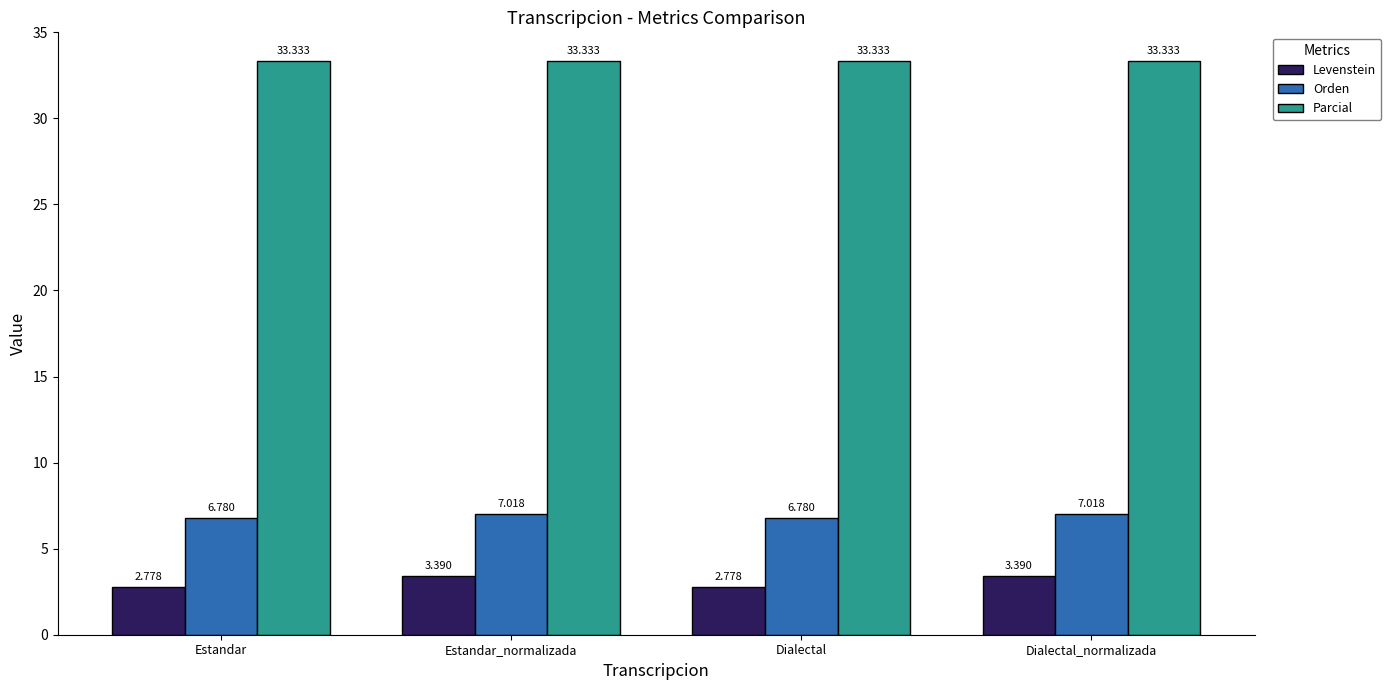

Count the number of categories in the chart.

4